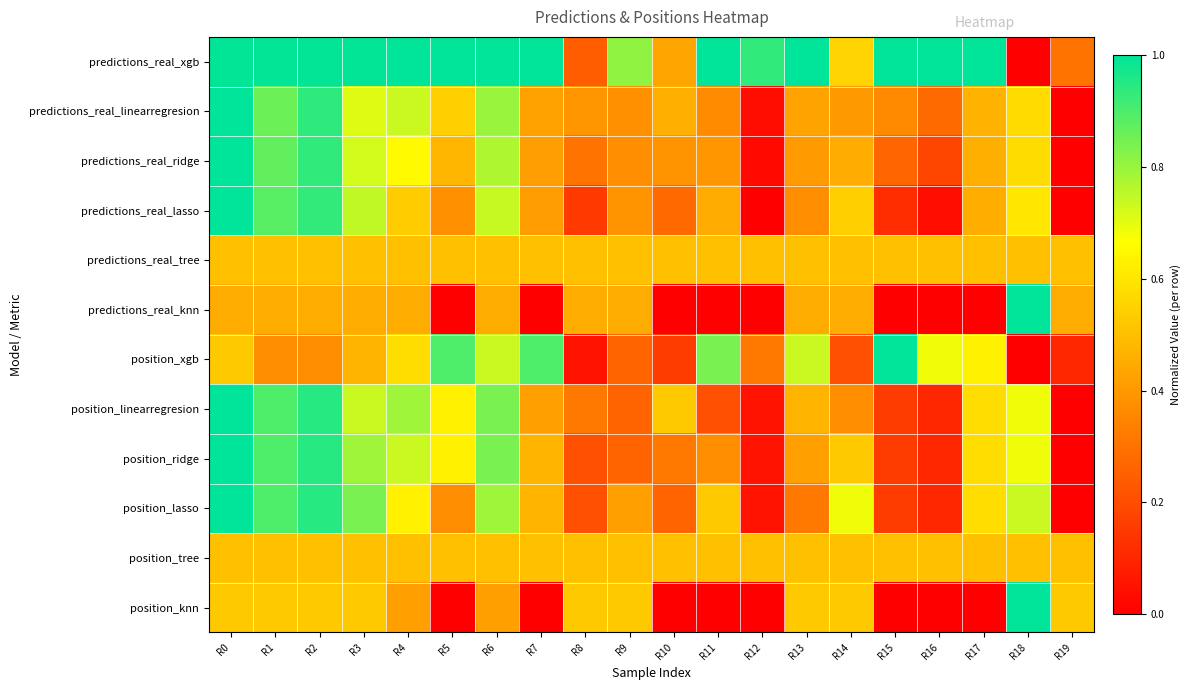

At R8, list the series in order from largest to smallest.

position_knn, predictions_real_tree, position_tree, predictions_real_knn, predictions_real_linearregresion, position_linearregresion, predictions_real_ridge, predictions_real_xgb, position_ridge, position_lasso, predictions_real_lasso, position_xgb